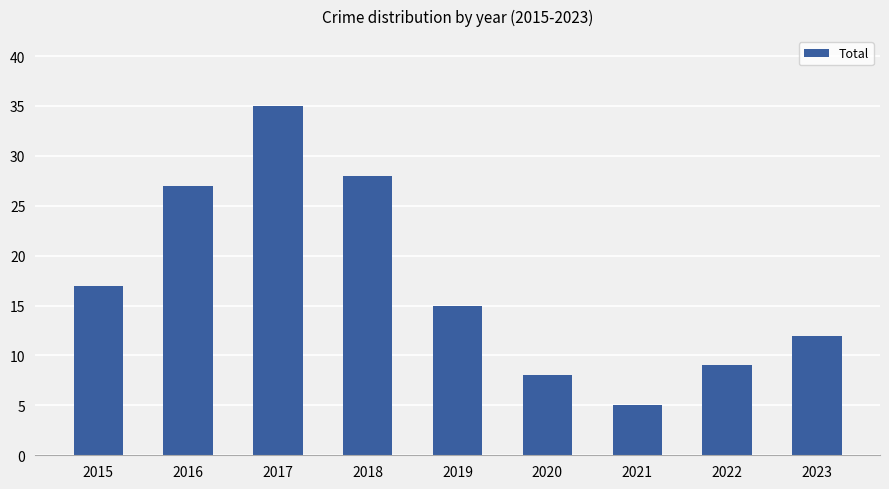

How many data points does each series have?

9